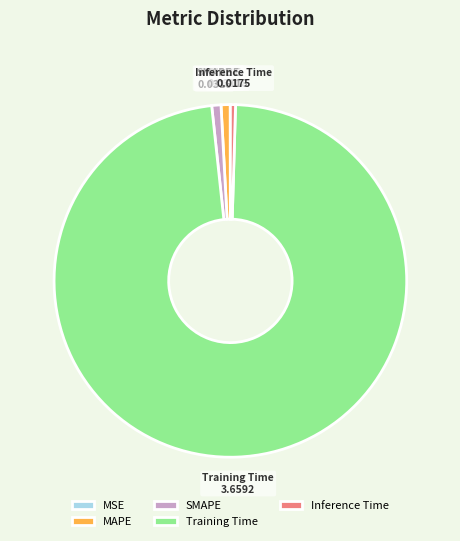

Is it true that Inference Time is 0% of the pie?

True